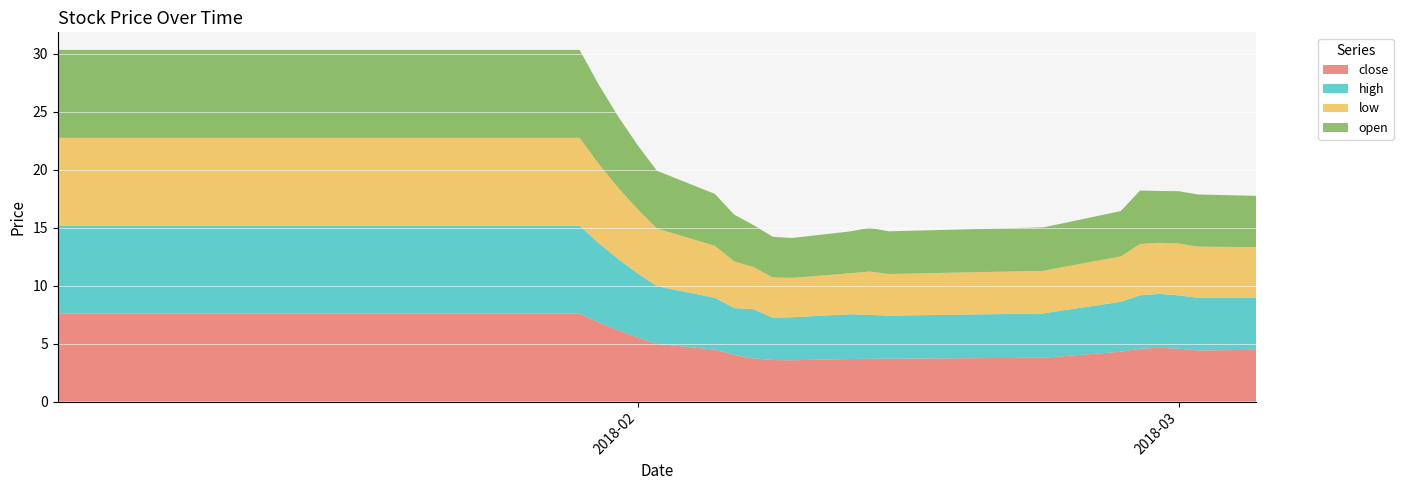

Reading right to left, list all the values displayed in this chart.

close: 4.5	4.4	4.6	4.6	4.6	4.3	3.9	3.8	3.7	3.7	3.7	3.6	3.6	3.7	4.0	4.5	5.0	5.5	6.1	6.8	7.6	7.6	7.6	7.6	7.6	7.6	7.6	7.6	7.6	7.6	7.6	7.6	7.6	7.6	7.6	7.6	7.6	7.6	7.6	7.6
high: 4.5	4.5	4.6	4.7	4.6	4.3	4.0	3.8	3.7	3.8	3.9	3.7	3.6	4.2	4.0	4.5	5.0	5.5	6.1	6.8	7.6	7.6	7.6	7.6	7.6	7.6	7.6	7.6	7.6	7.6	7.6	7.6	7.6	7.6	7.6	7.6	7.6	7.6	7.6	7.6
low: 4.4	4.4	4.5	4.4	4.4	3.9	3.7	3.7	3.6	3.7	3.5	3.4	3.5	3.6	4.0	4.5	5.0	5.5	6.1	6.8	7.6	7.6	7.6	7.6	7.6	7.6	7.6	7.6	7.6	7.6	7.6	7.6	7.6	7.6	7.6	7.6	7.6	7.6	7.6	7.6
open: 4.4	4.5	4.5	4.5	4.6	3.9	3.8	3.8	3.7	3.8	3.6	3.4	3.5	3.6	4.0	4.5	5.0	5.5	6.1	6.8	7.6	7.6	7.6	7.6	7.6	7.6	7.6	7.6	7.6	7.6	7.6	7.6	7.6	7.6	7.6	7.6	7.6	7.6	7.6	7.6